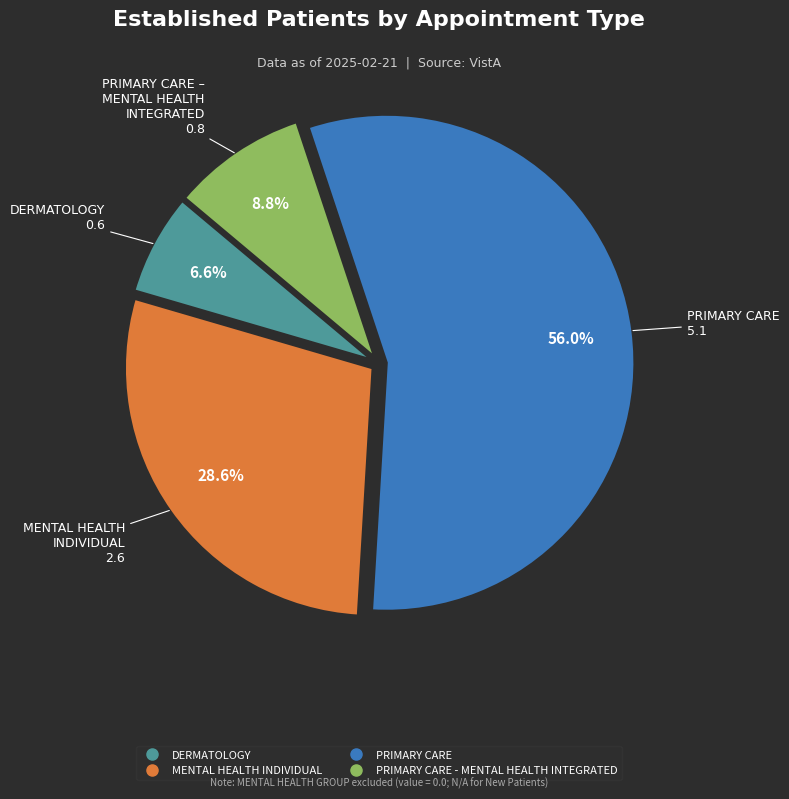

Does any single category account for the majority?

Yes